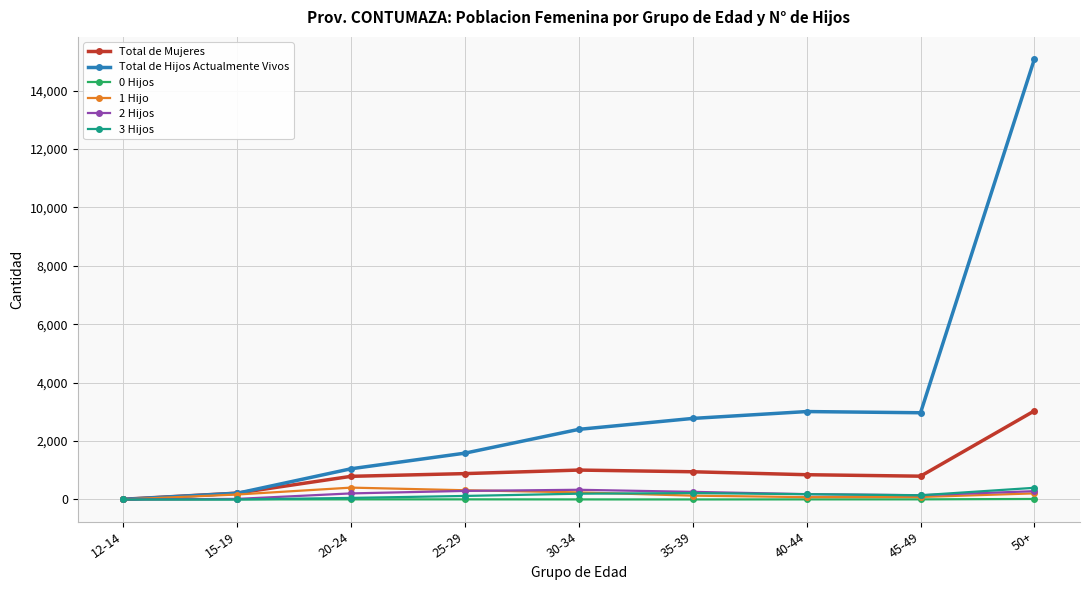

What are all the series names shown in the legend?

Total de Mujeres, Total de Hijos Actualmente Vivos, 0 Hijos, 1 Hijo, 2 Hijos, 3 Hijos